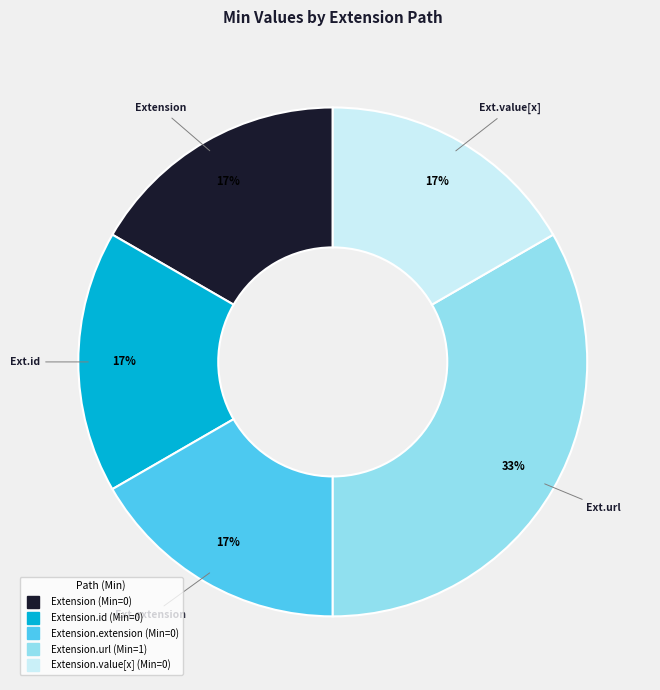

Count the number of slices in the pie.

5